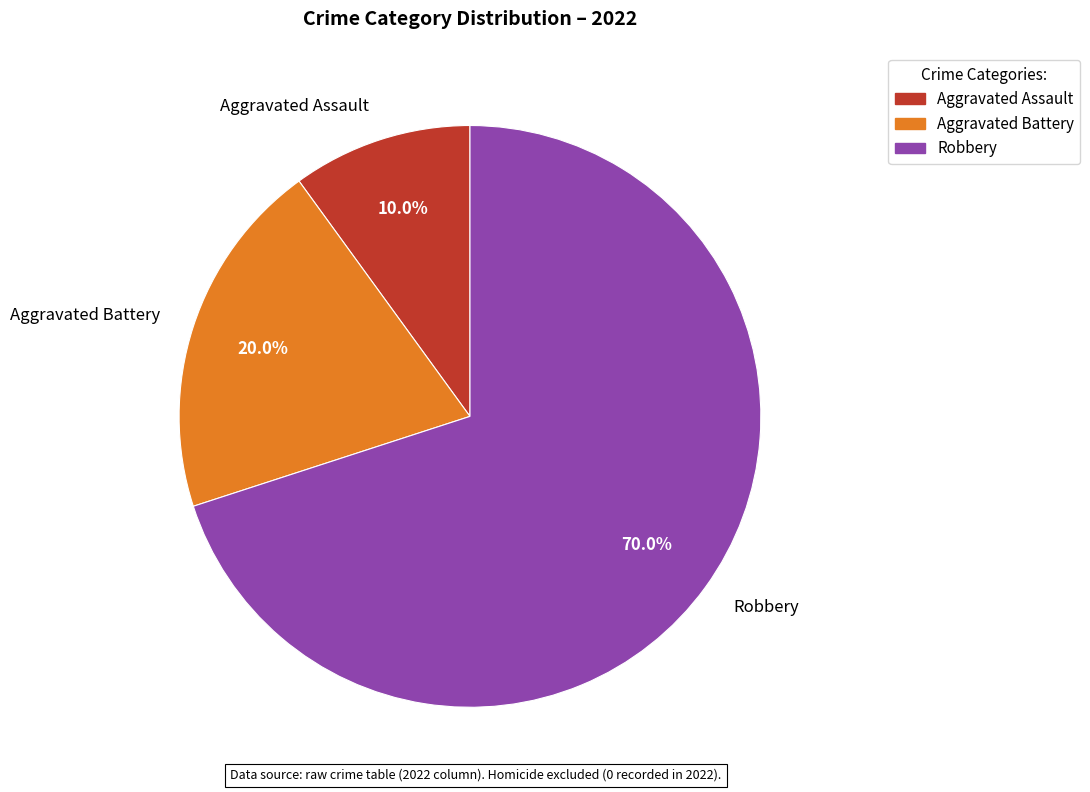

Is it true that Aggravated Battery is 20% of the pie?

True